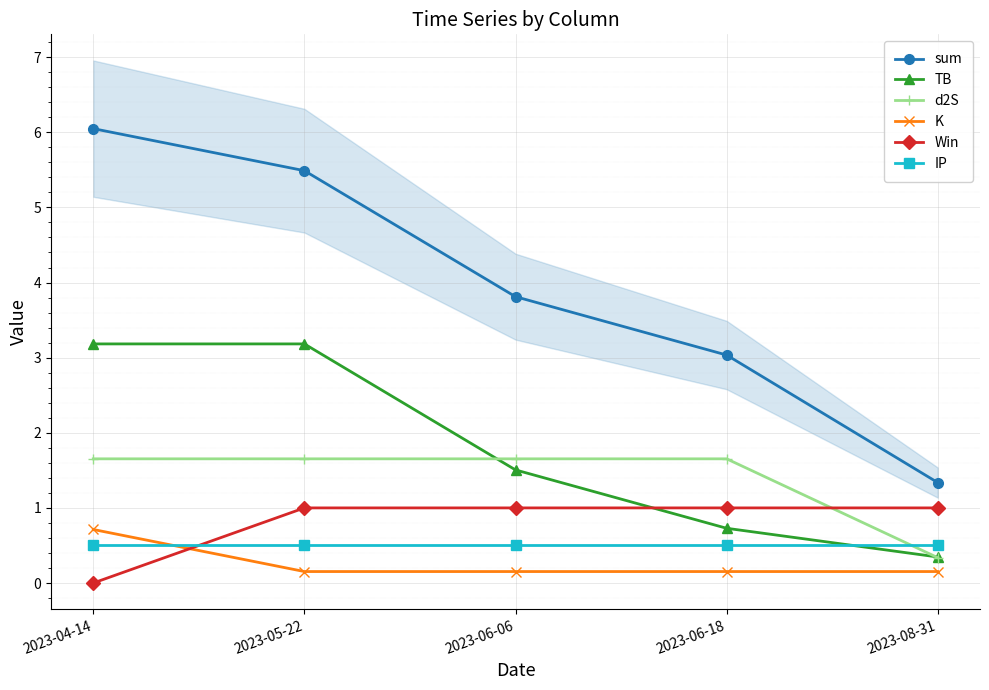

True or false: Win and sum cross at least once.

False